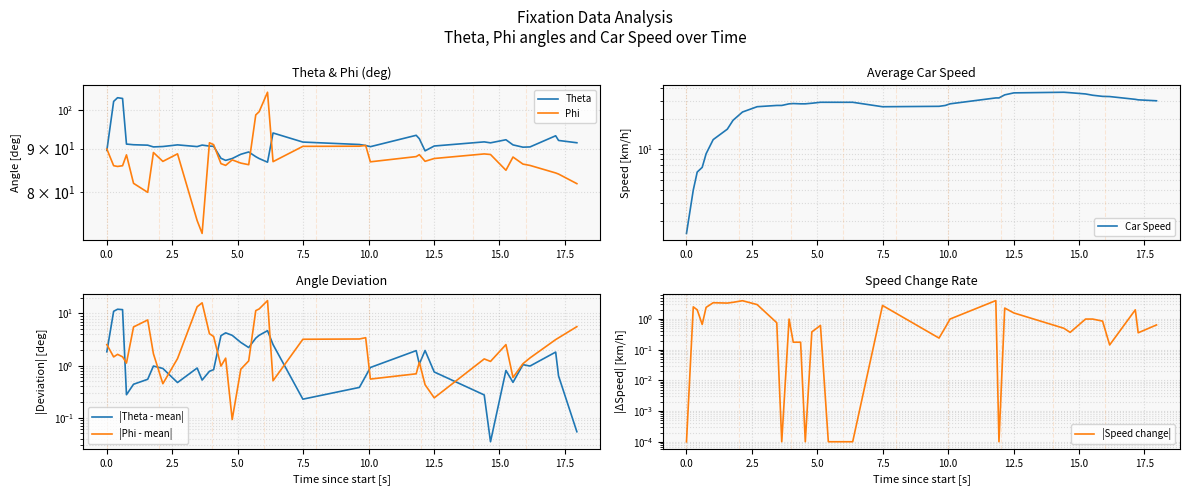

What is the value of the |Speed change| point at the 33rd from the left?

0.4